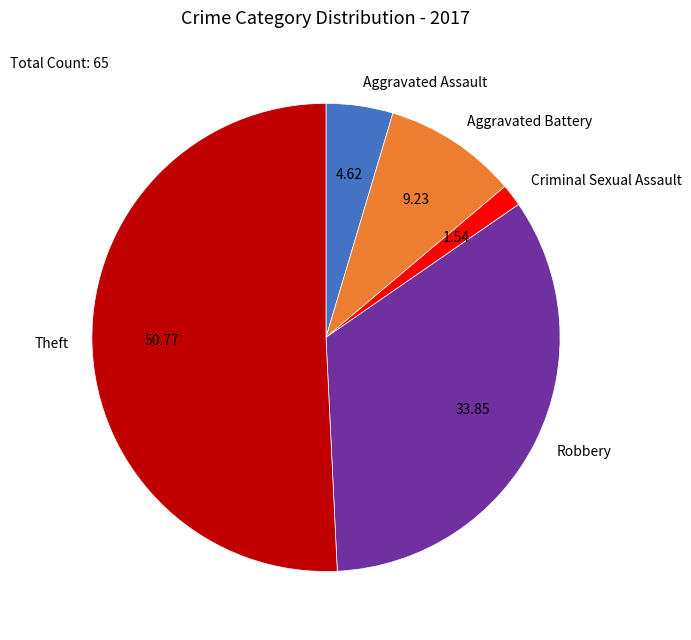

Is Theft the majority of the pie?

Yes